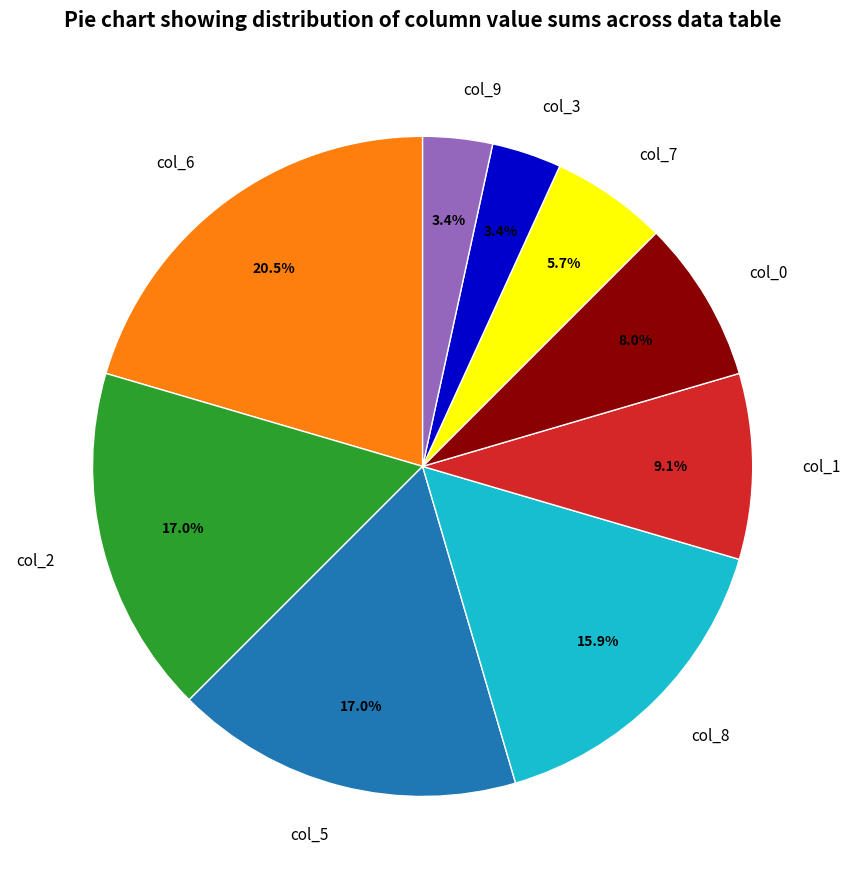

Is col_5 the majority of the pie?

No